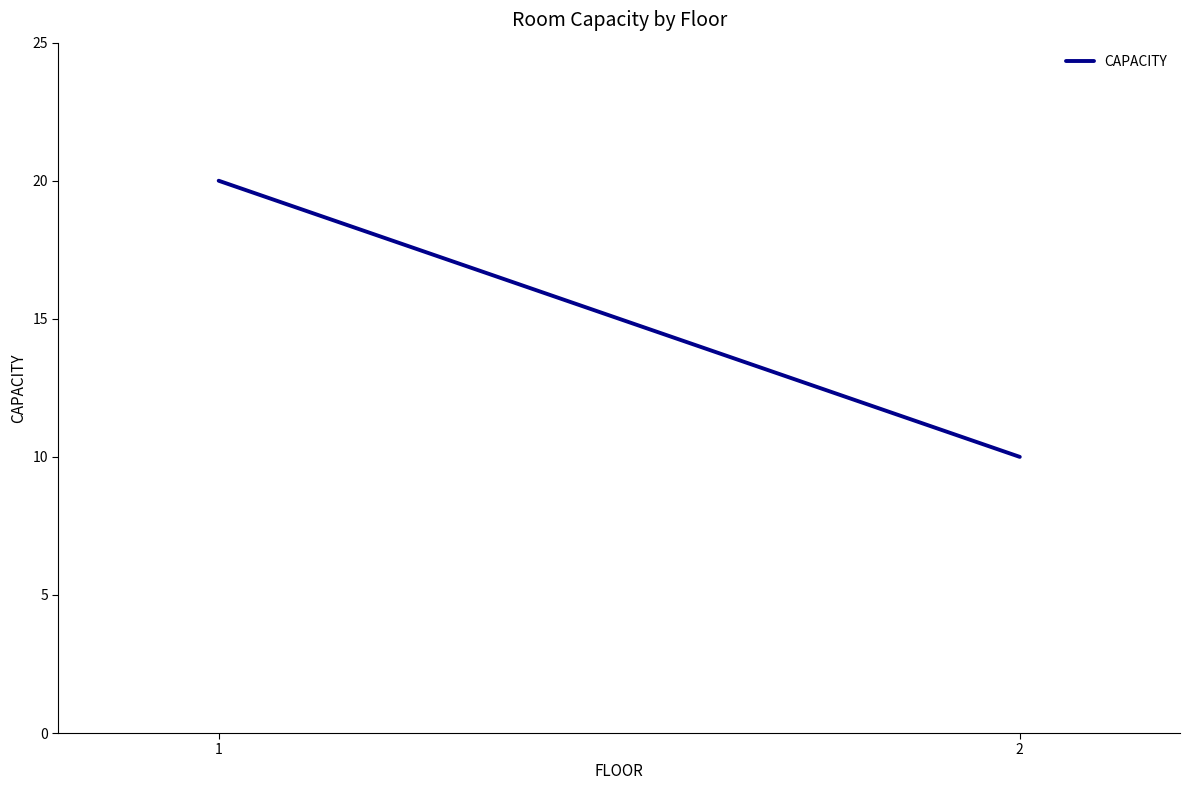

Reading left to right, transcribe all the data shown in this chart.

20	10